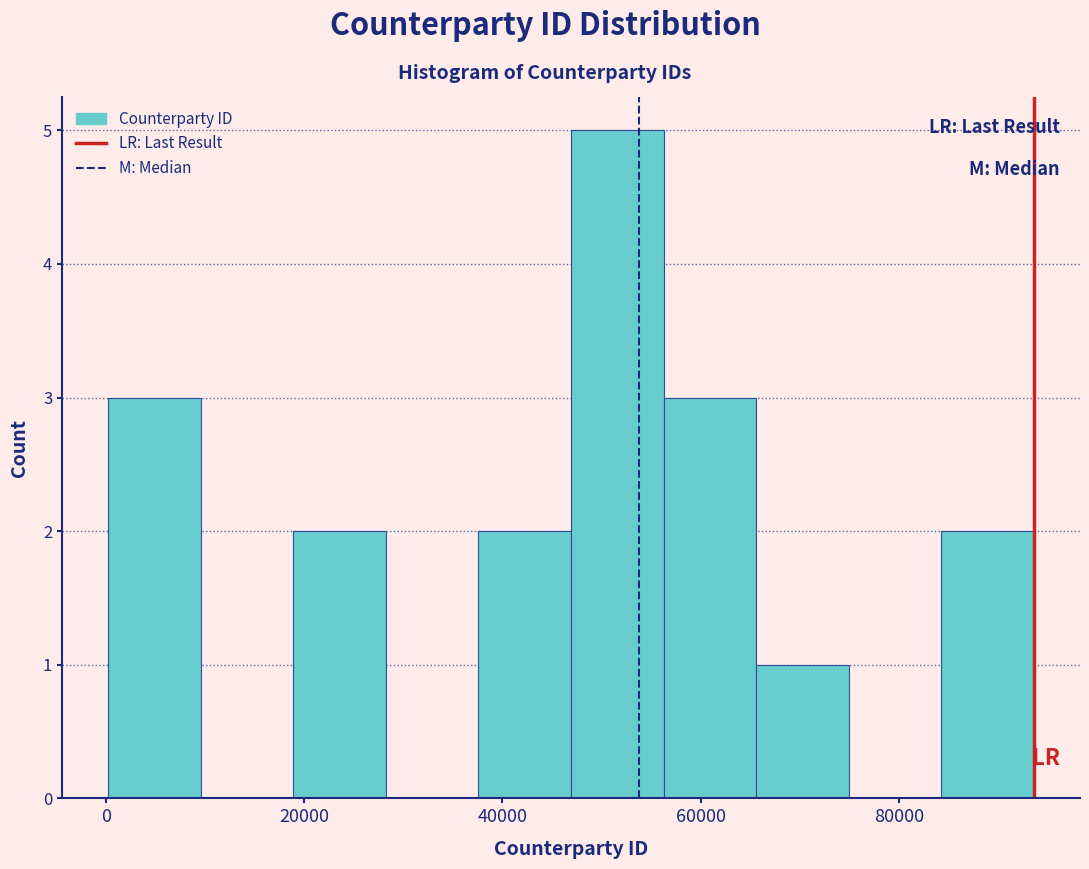

Reading left to right, transcribe this chart: for each bar, give the range it covers on the x-axis and its height. Neither the bar edges nor the heights are printed on the chart, so give them approximately, as read against the axes.

0 to 10000: 3
10000 to 18000: 0
18000 to 28000: 2
28000 to 38000: 0
38000 to 46000: 2
46000 to 56000: 5
56000 to 66000: 3
66000 to 74000: 1
74000 to 84000: 0
84000 to 94000: 2